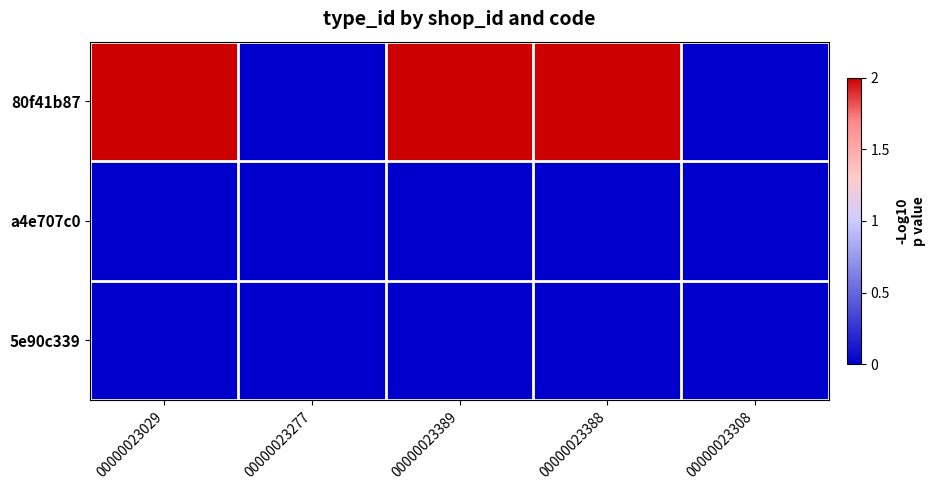

At which category is the sum across all series the highest?

00000023029